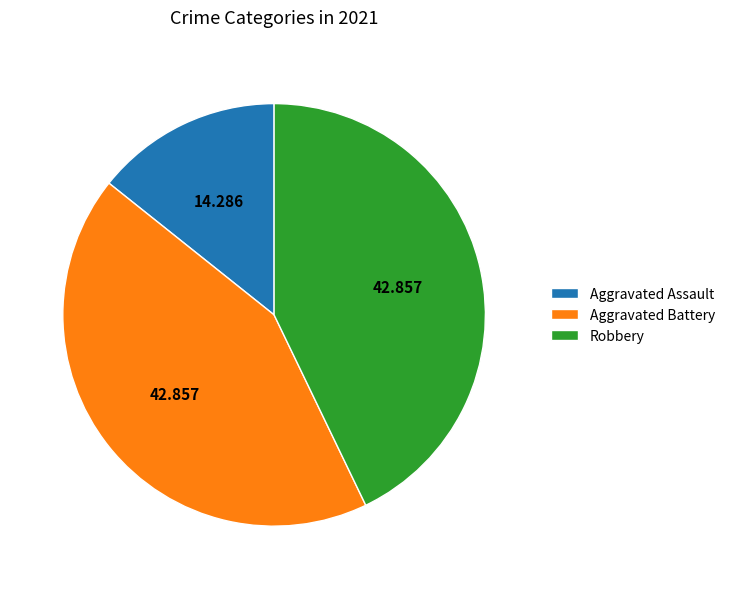

Does any single category account for the majority?

No